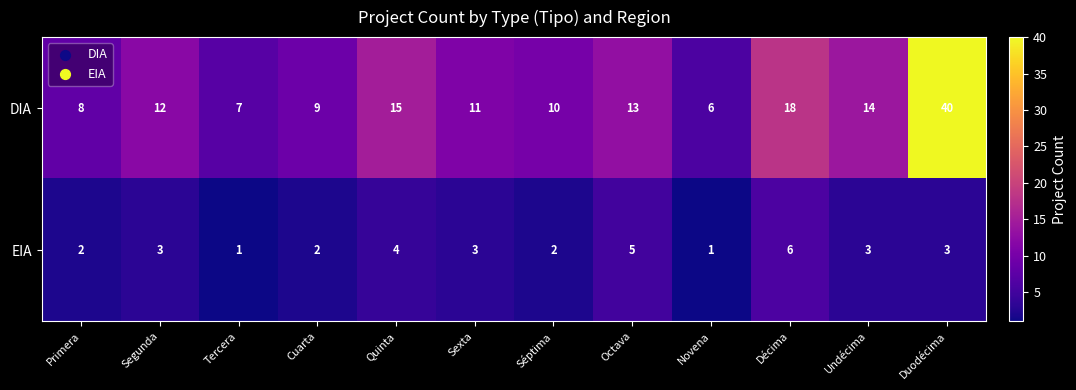

At Quinta, list the series in order from largest to smallest.

DIA, EIA